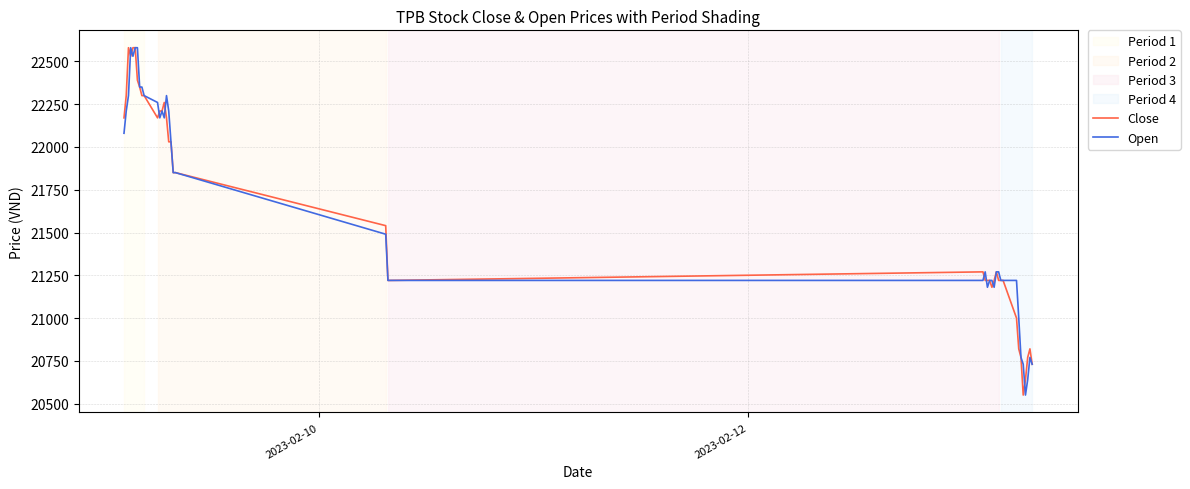

What is the smallest value displayed?

20550